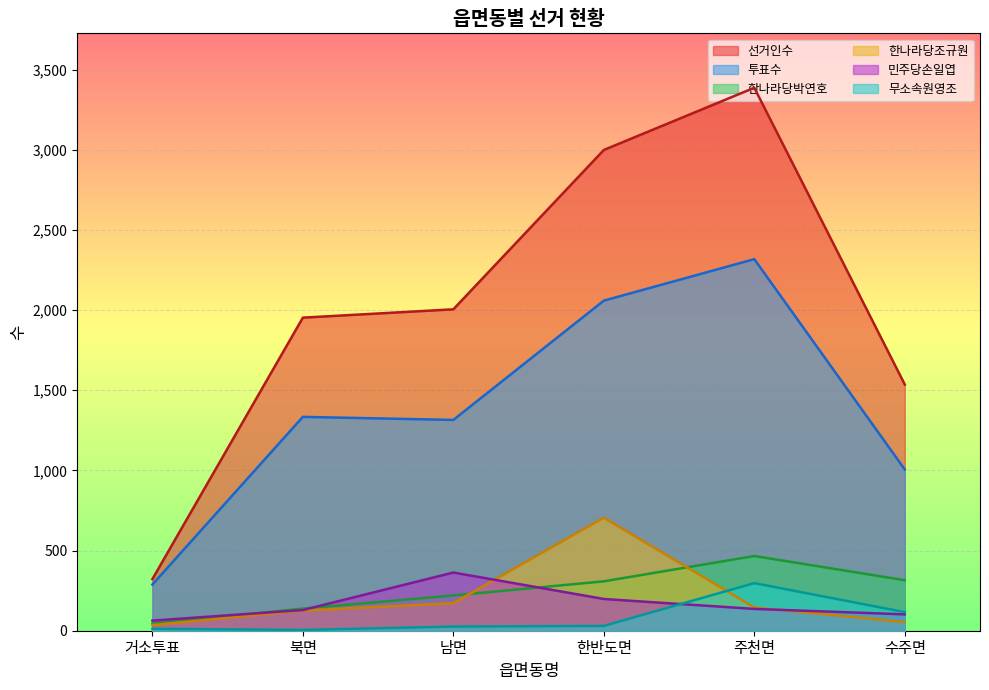

Rank the categories by 무소속원영조 value from highest to lowest.

주천면, 수주면, 한반도면, 남면, 거소투표, 북면